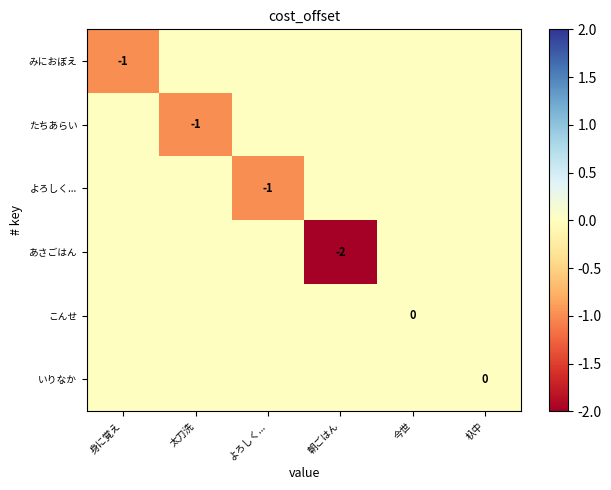

The みにおぼえ series shows -1 at 身に覚え. True or false?

True